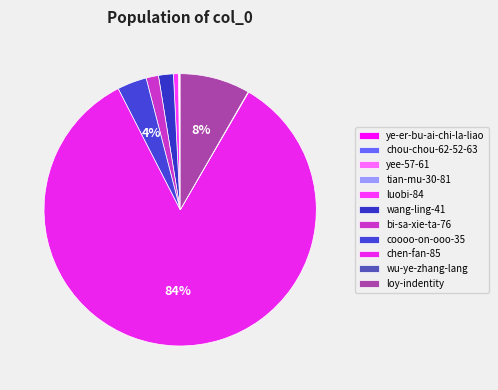

What is the ratio of the value at tian-mu-30-81 to the value at luobi-84?

0.1